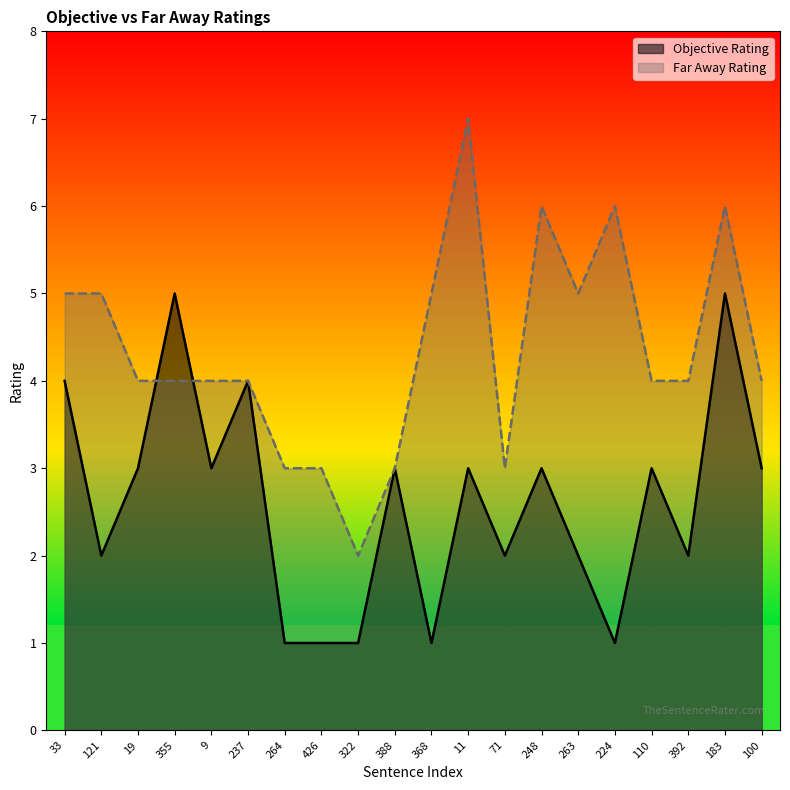

At how many categories does at least one series exceed 4?

9